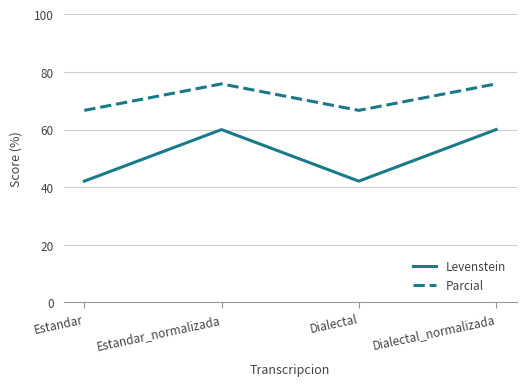

What value does the Levenstein series have at Estandar?

42.1